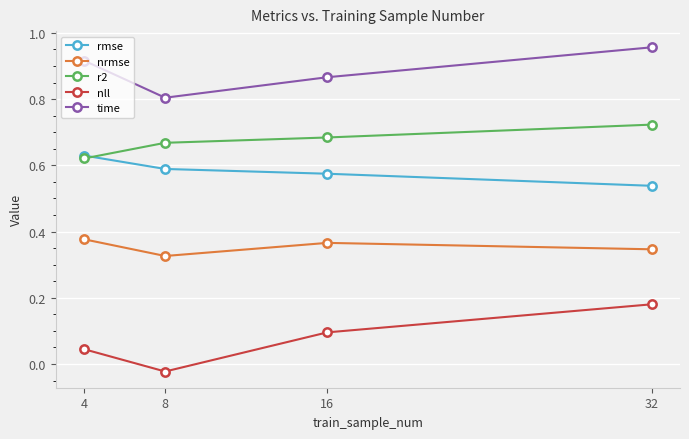

Between 4 and 32, which series saw the biggest shift?

nll